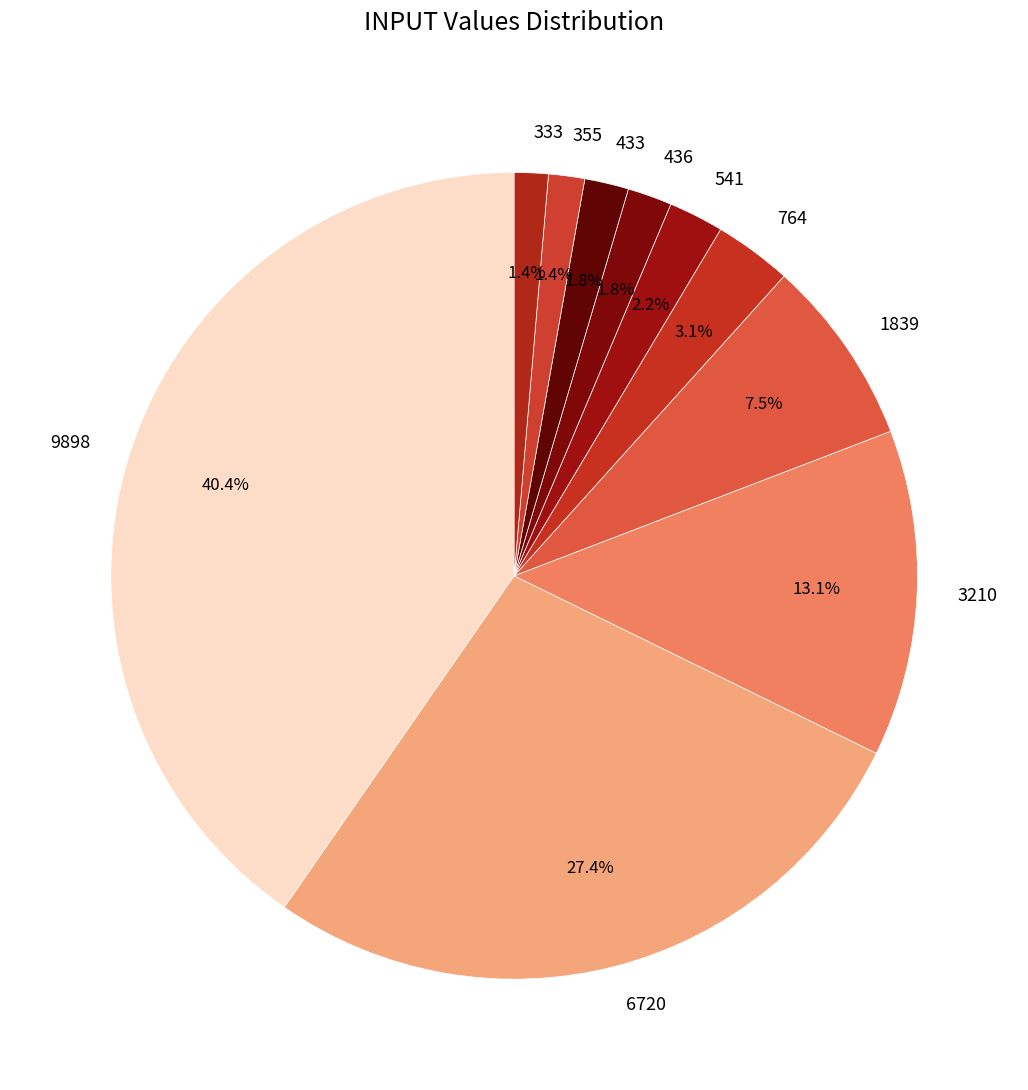

To the nearest percent, what is the difference between the 355 and 9898 slice percentages?

39%